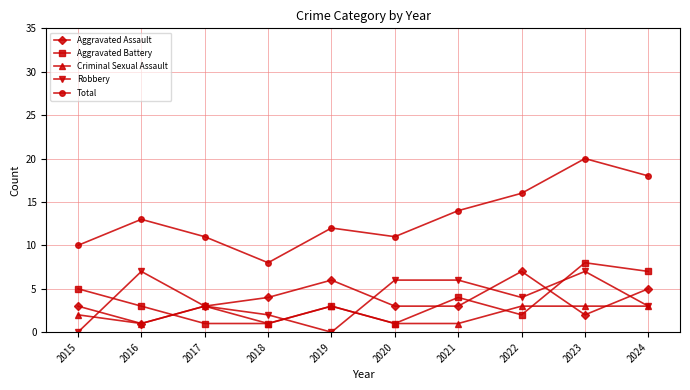

How many distinct data groups are displayed?

5